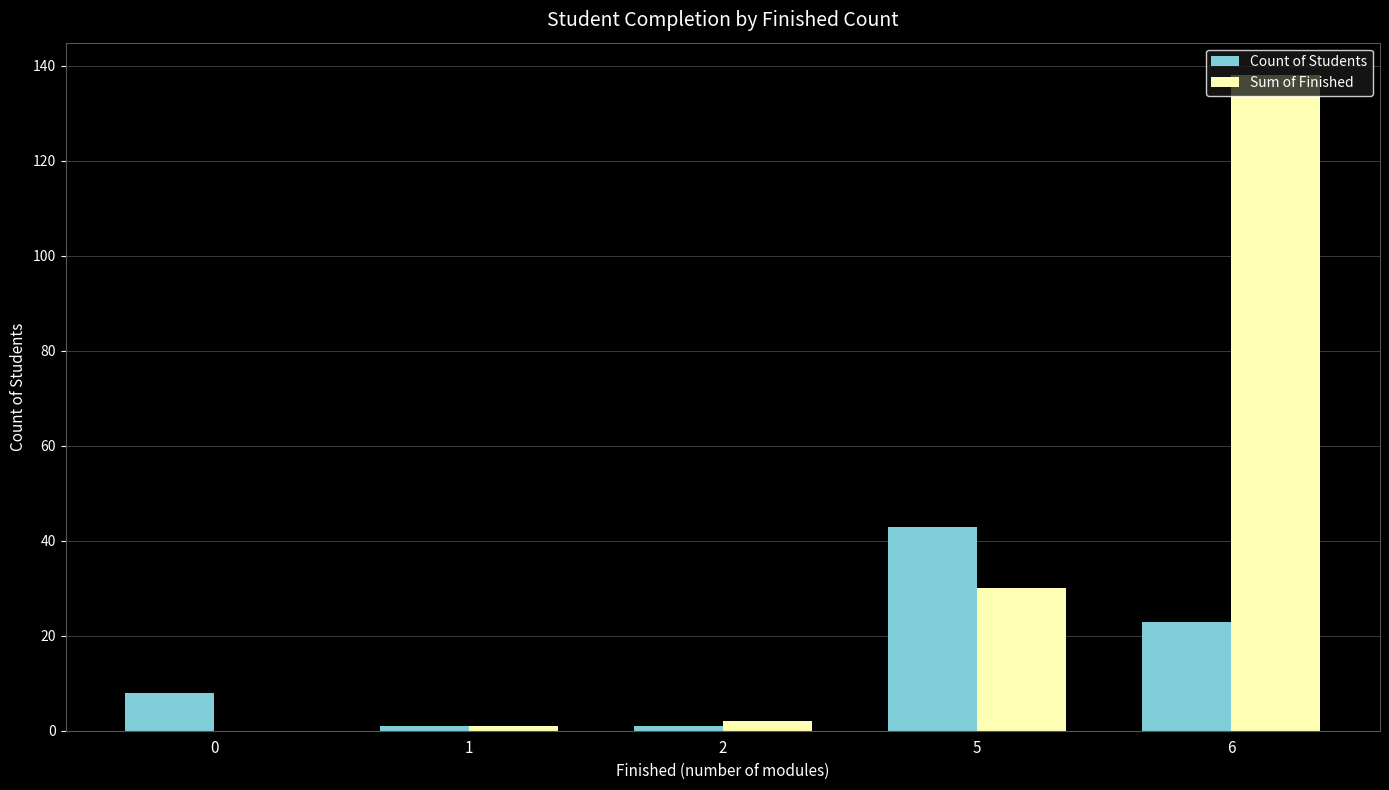

At which label does Count of Students reach its peak?

5